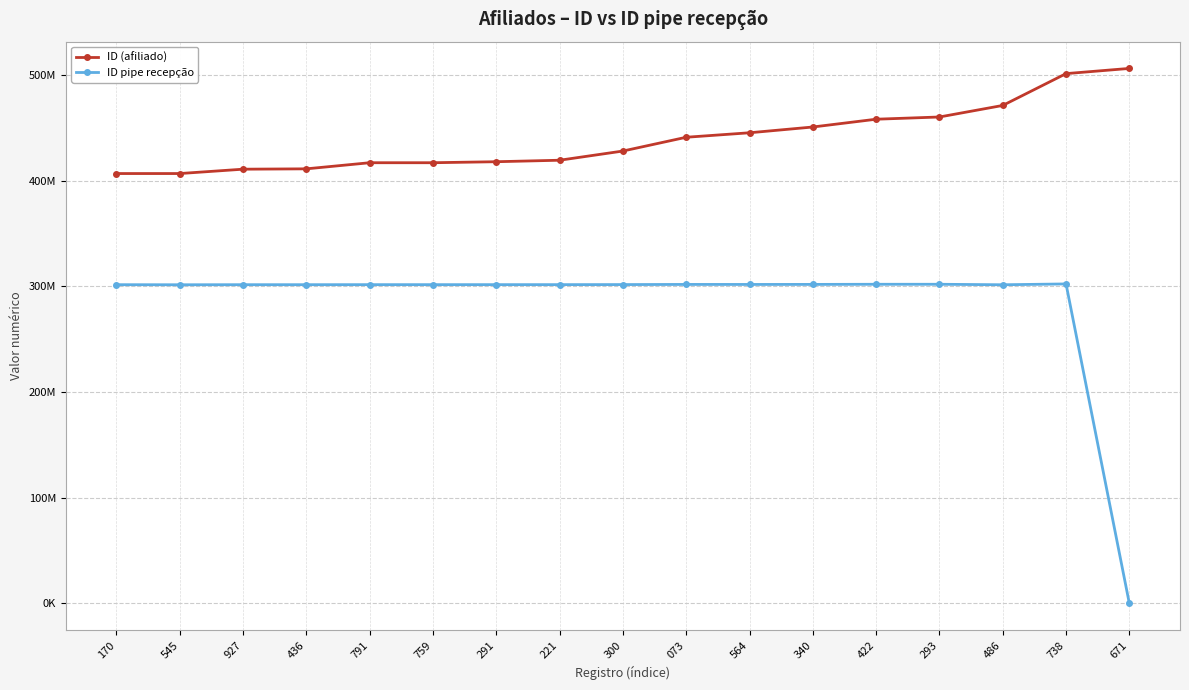

True or false: ID (afiliado) and ID pipe recepção cross at least once.

False